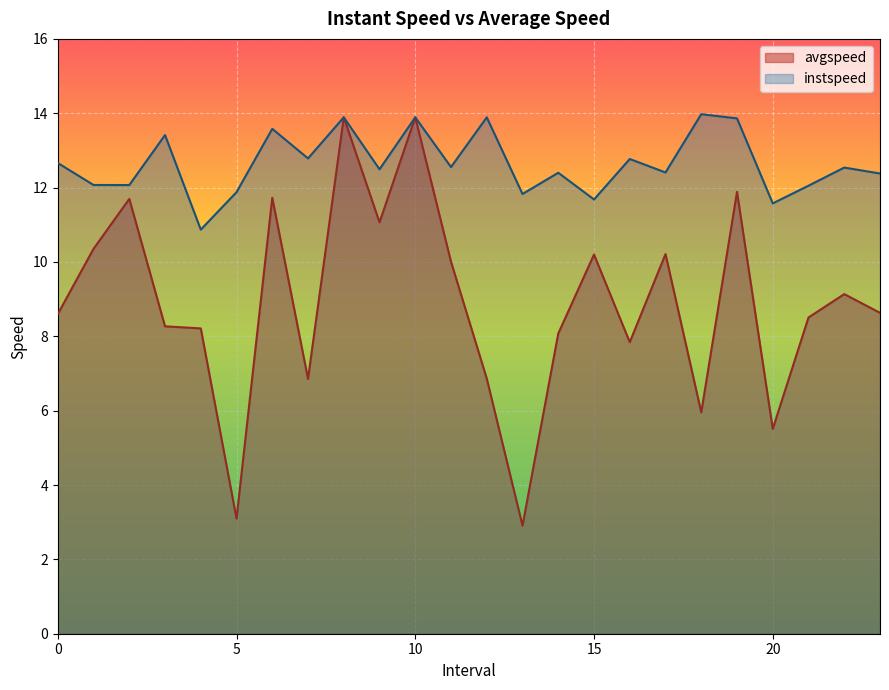

True or false: avgspeed and instspeed cross at least once.

False